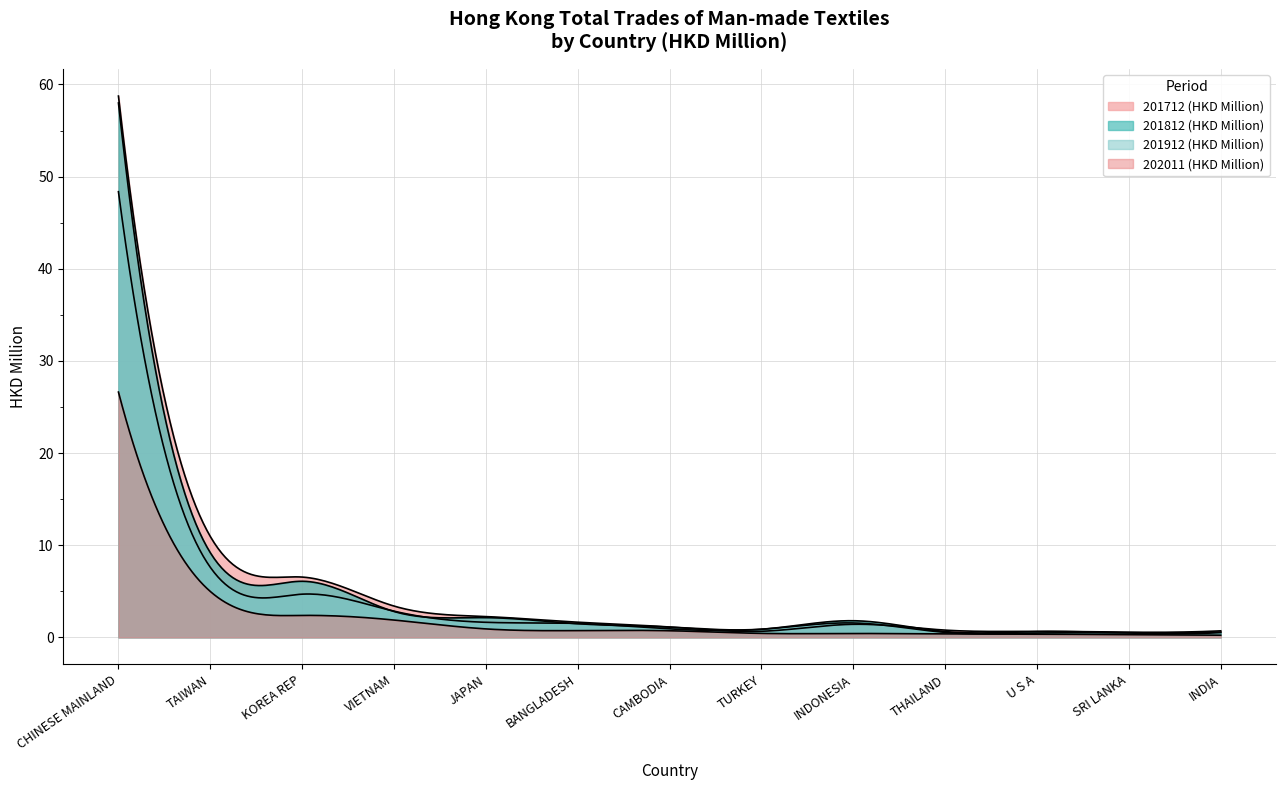

What position from the right is INDONESIA?

5